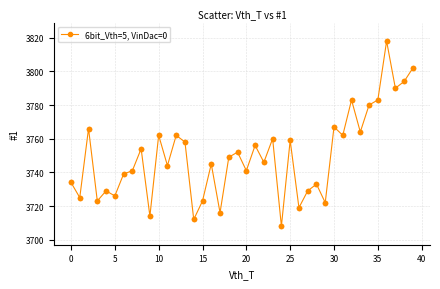

What is the minimum value shown in the chart?

3708